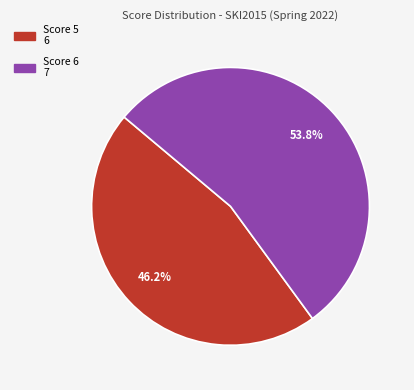

Does any single category account for the majority?

Yes